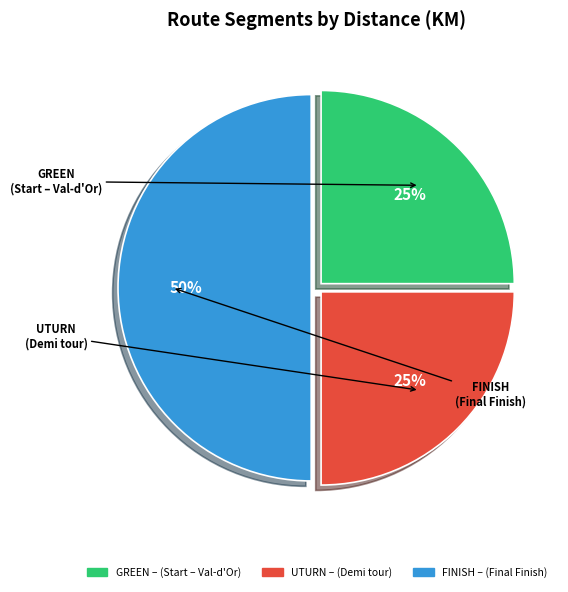

To the nearest percent, what is the difference between the largest and smallest slice percentages?

25%